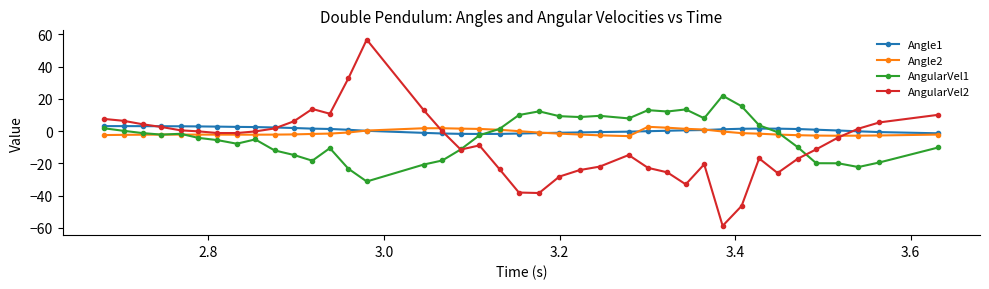

What is the greatest value displayed?

56.8